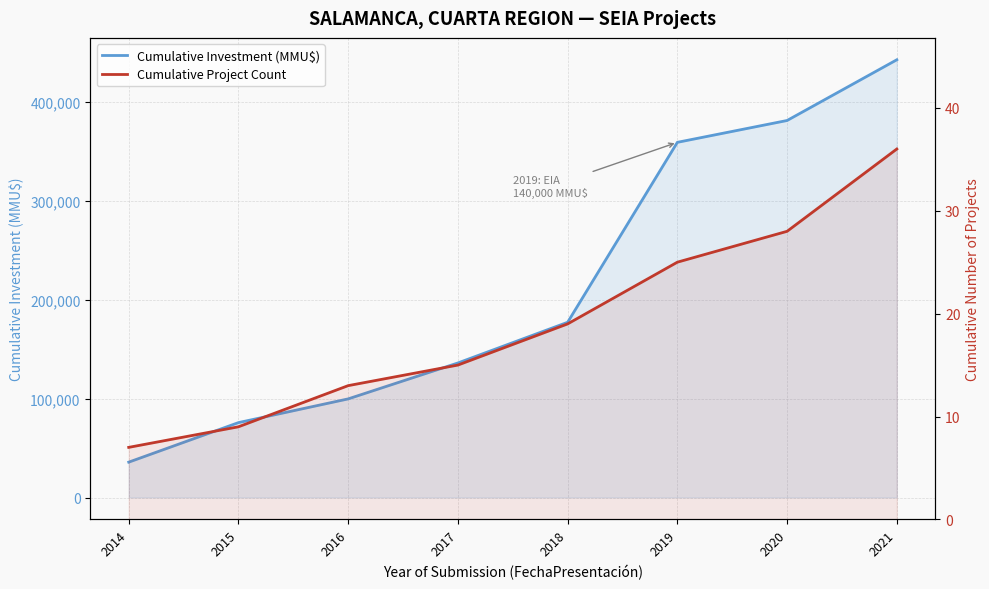

What is the sum of all Cumulative Investment (MMU$) values?

1708544